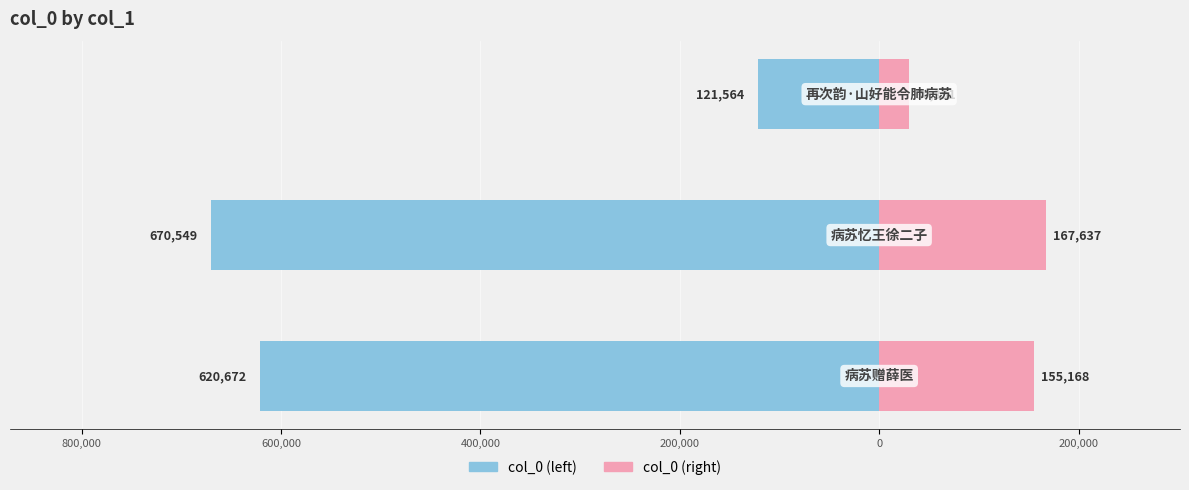

Between 600,000 and 800,000, which is larger?

600,000